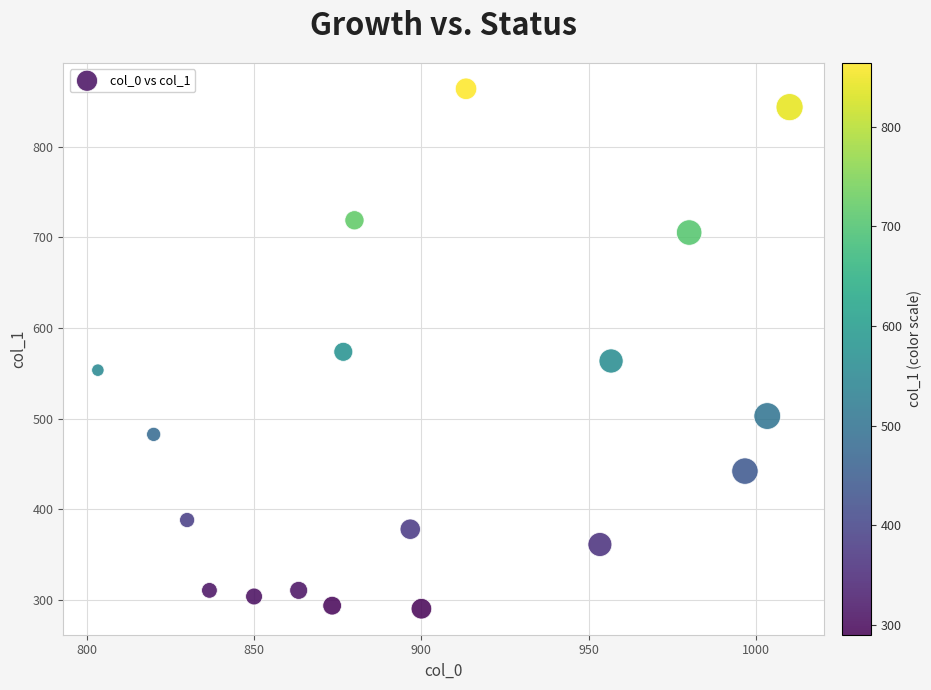

What is the range of X values (max minus min)?

206.7